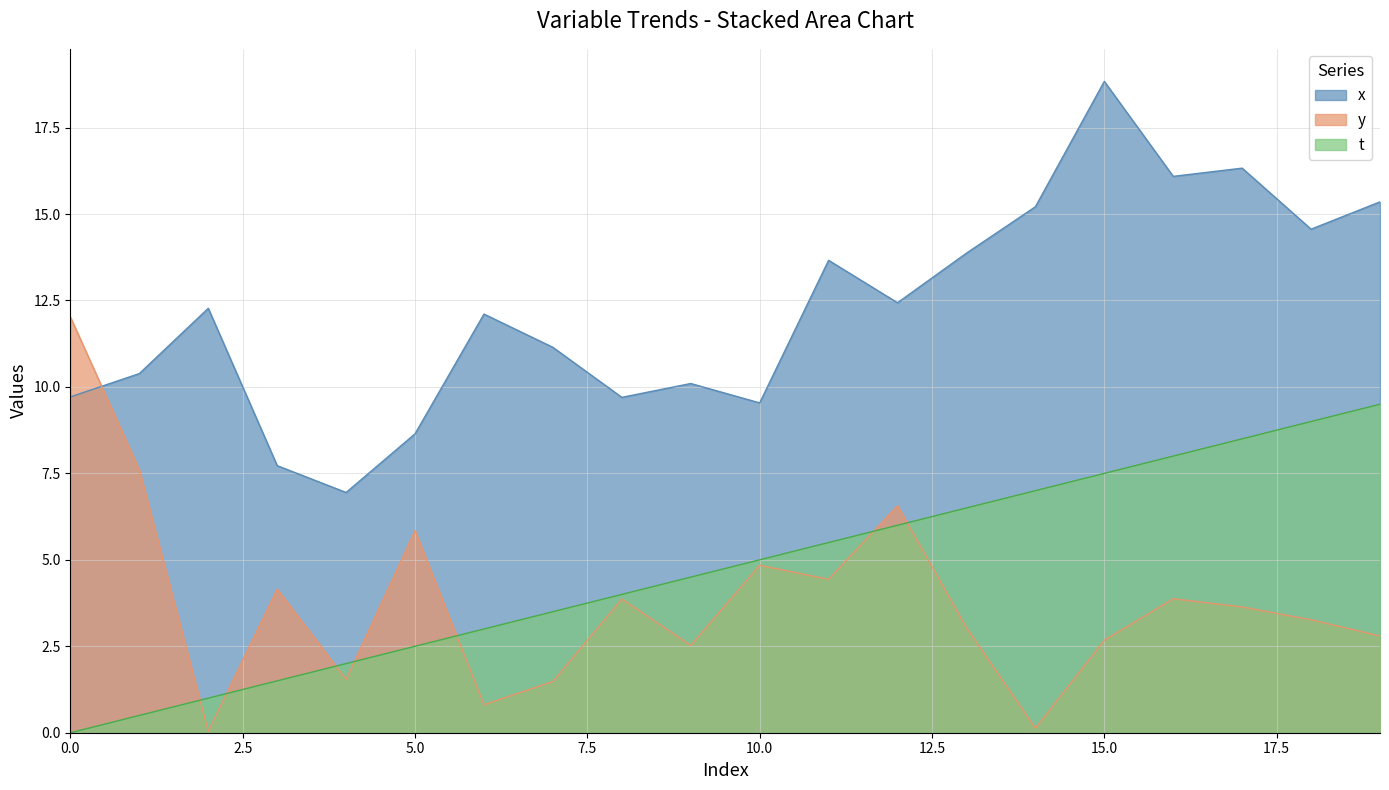

Is the value of y at 1 greater than the value of t at 6?

Yes